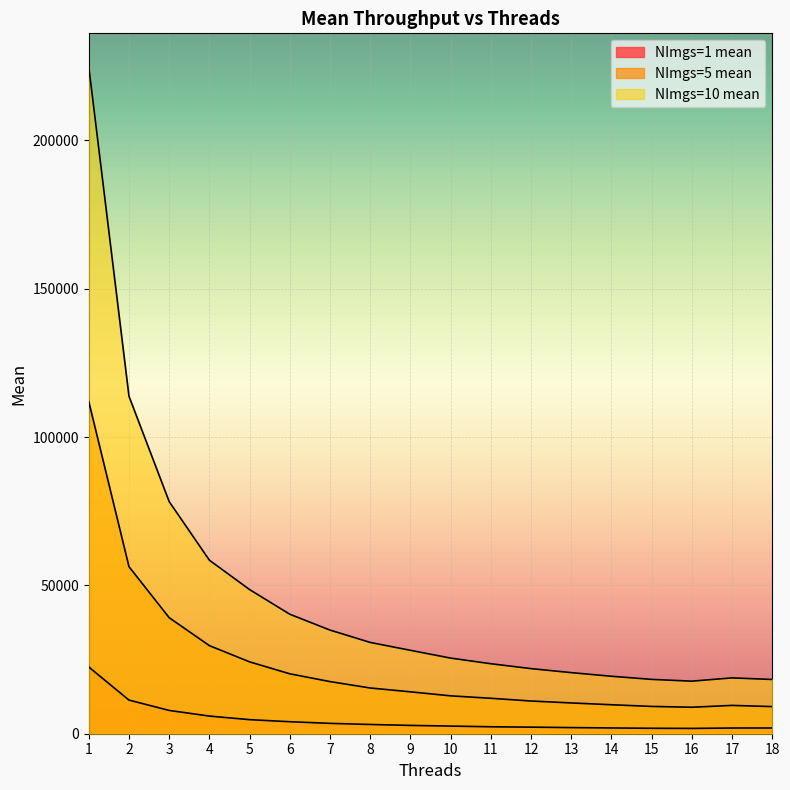

Reading left to right, list all the values displayed in this chart.

NImgs=1 mean: 22490.7	11337.6	7854.3	5946.9	4742.4	4047.3	3492.5	3114.4	2803.3	2579.4	2342.3	2215.2	2067.2	1940.4	1838.6	1791.2	1923.0	1929.3
NImgs=5 mean: 111933.7	56307.6	39109.7	29692.5	24222.7	20196.3	17572.4	15416.1	14122.3	12766.9	11946.8	11024.0	10375.7	9768.4	9202.5	8930.0	9546.3	9147.3
NImgs=10 mean: 224856.3	113758.5	78240.6	58490.2	48591.9	40278.0	34934.6	30773.9	28118.6	25490.3	23595.1	21944.6	20594.8	19367.6	18314.3	17718.9	18820.3	18284.2